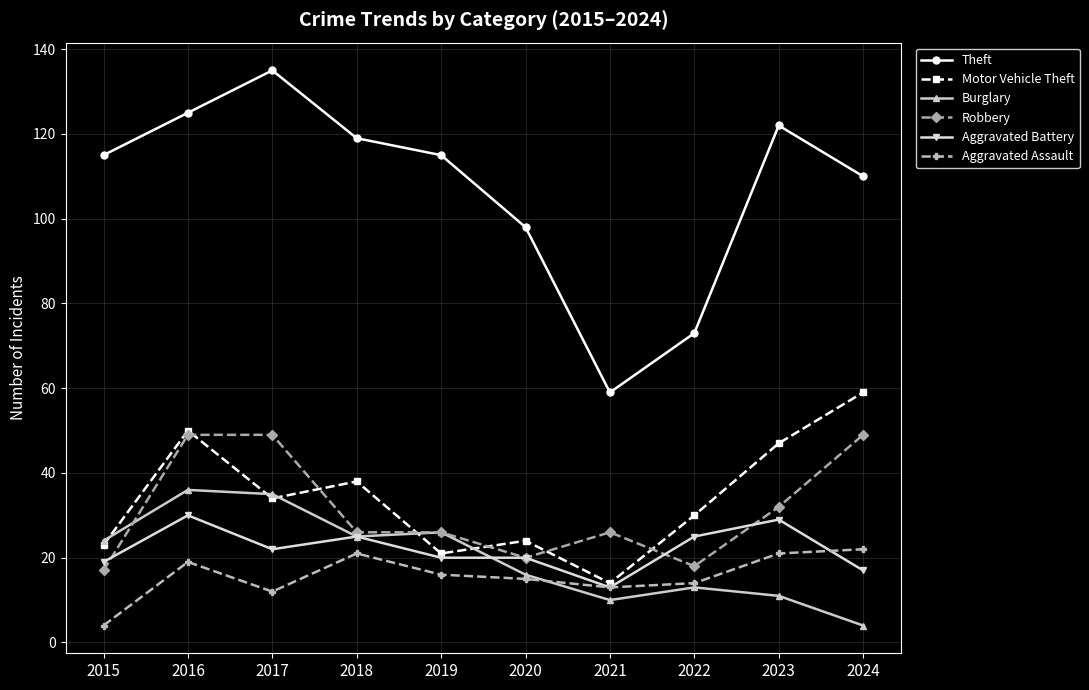

List the series in order of their peak value, lowest first.

Aggravated Assault, Aggravated Battery, Burglary, Robbery, Motor Vehicle Theft, Theft